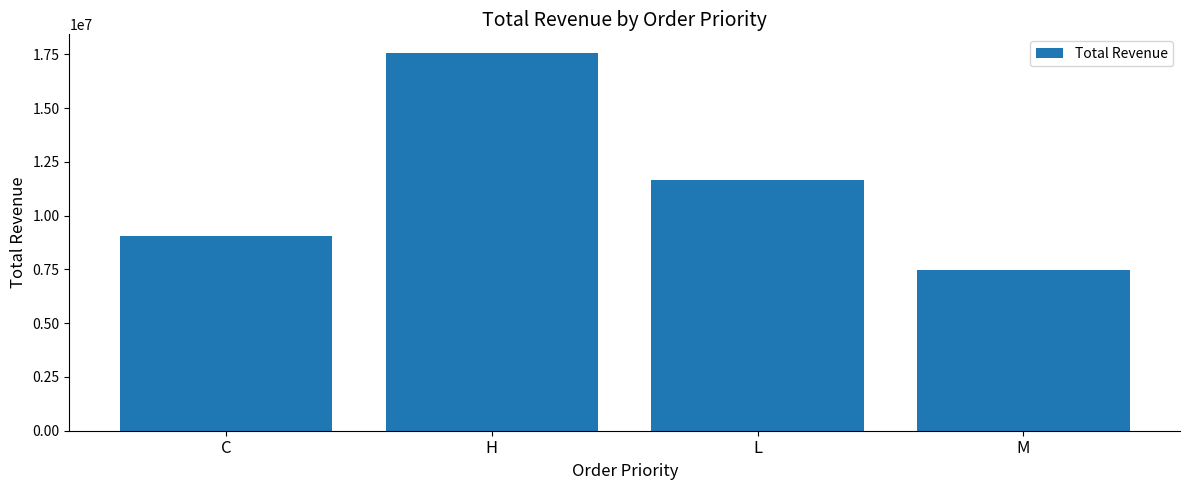

What is the label of the 4th bar from the left?

M